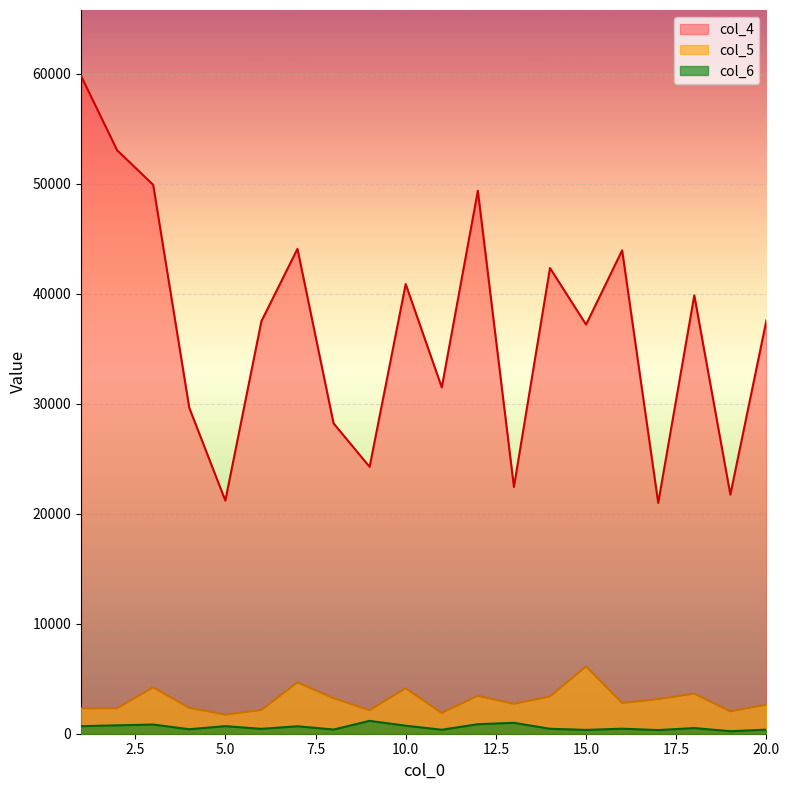

Between 11 and 16, which series saw the biggest shift?

col_4